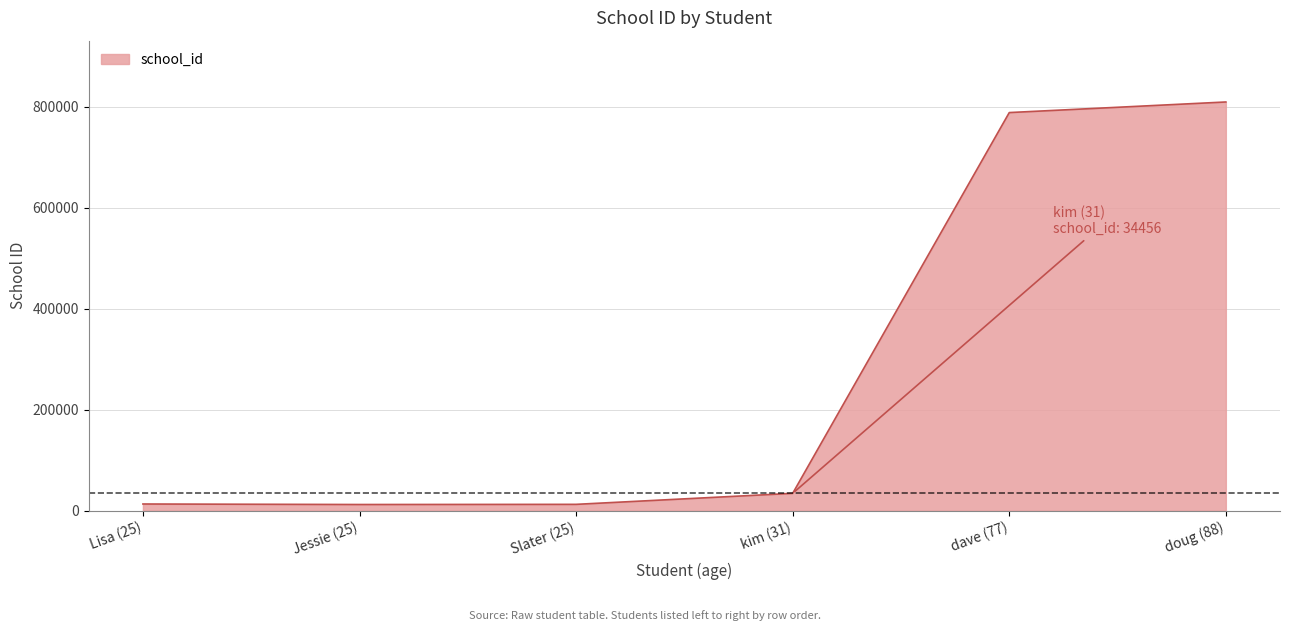

The value at kim (31) is 34456. True or false?

True